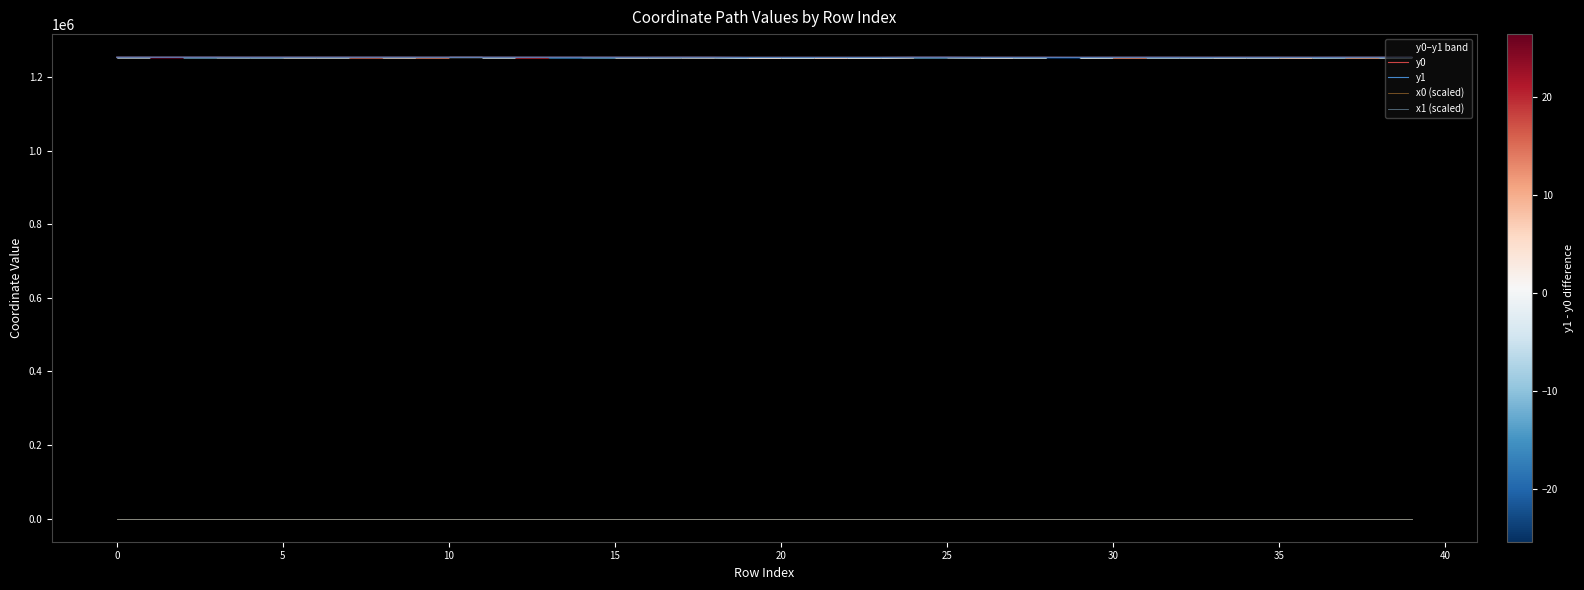

Is the value of x0 (scaled) at 25 greater than the value of y1 at 34?

No